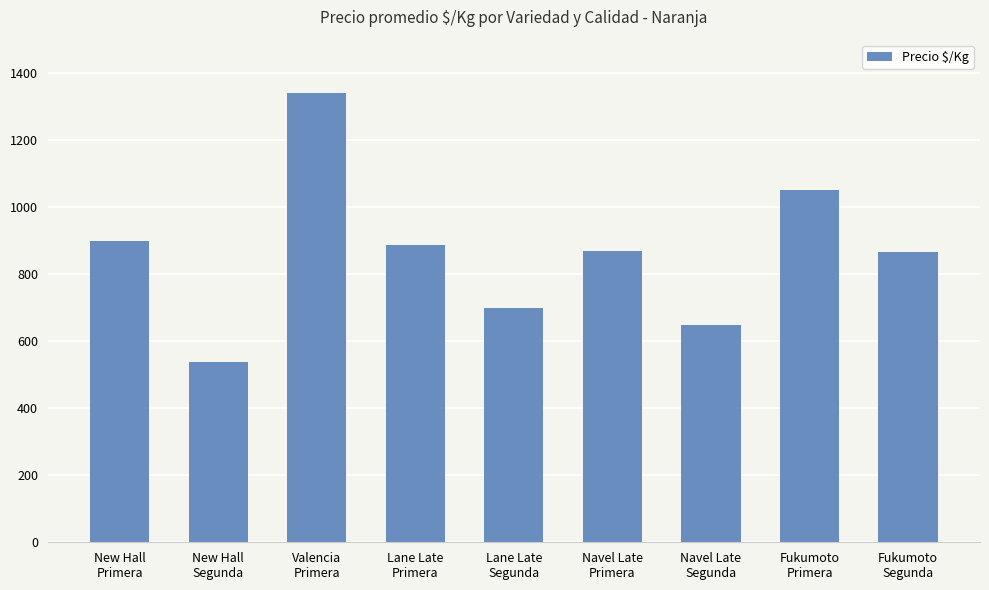

How many distinct data groups are displayed?

1